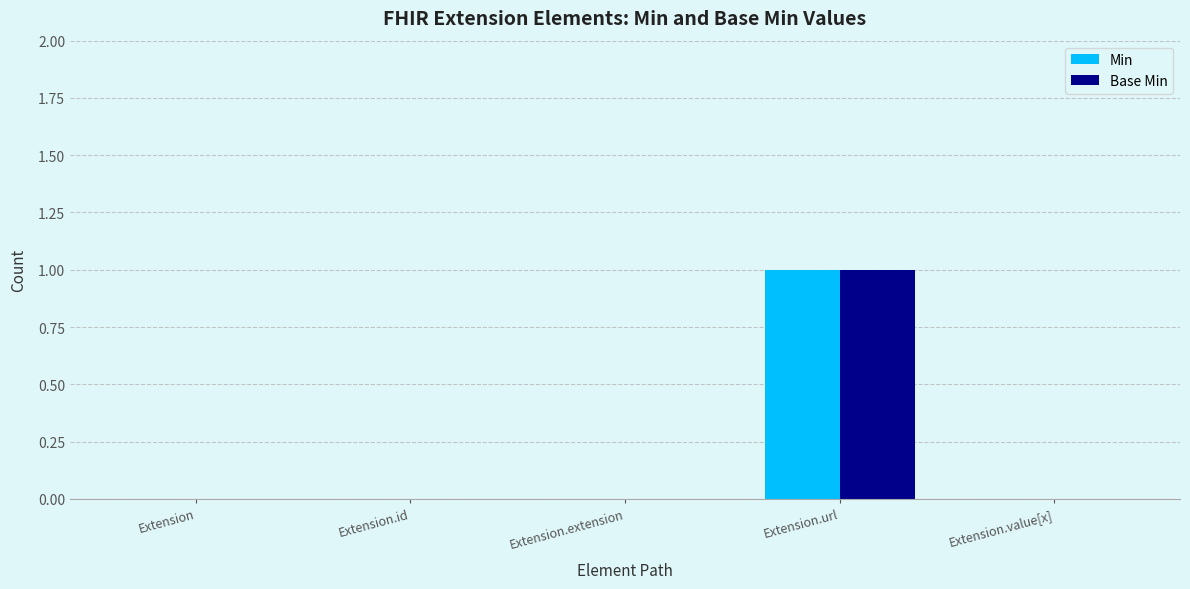

Reading left to right, list all the values displayed in this chart.

Min: Extension=0	Extension.id=0	Extension.extension=0	Extension.url=1	Extension.value[x]=0
Base Min: Extension=0	Extension.id=0	Extension.extension=0	Extension.url=1	Extension.value[x]=0